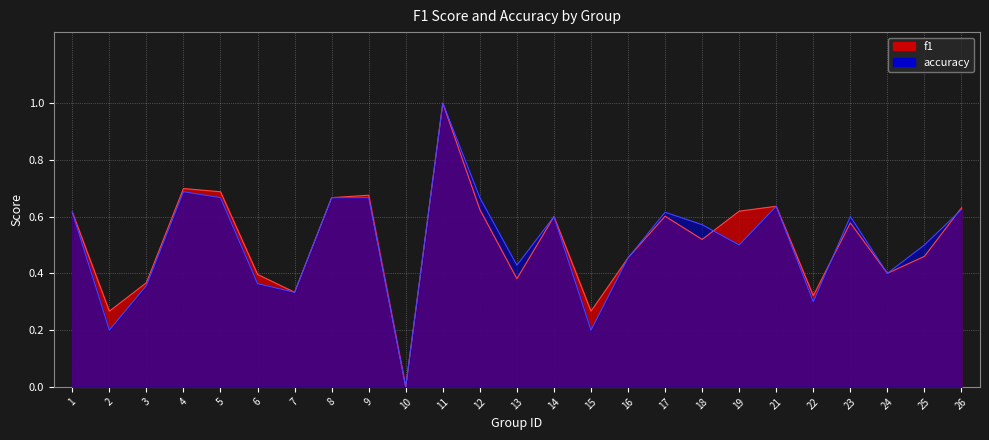

Reading right to left, transcribe all the data shown in this chart.

f1: 26=0.6	25=0.5	24=0.4	23=0.6	22=0.3	21=0.6	19=0.6	18=0.5	17=0.6	16=0.5	15=0.3	14=0.6	13=0.4	12=0.6	11=1.0	10=0.0	9=0.7	8=0.7	7=0.3	6=0.4	5=0.7	4=0.7	3=0.4	2=0.3	1=0.6
accuracy: 26=0.6	25=0.5	24=0.4	23=0.6	22=0.3	21=0.6	19=0.5	18=0.6	17=0.6	16=0.5	15=0.2	14=0.6	13=0.4	12=0.7	11=1.0	10=0.0	9=0.7	8=0.7	7=0.3	6=0.4	5=0.7	4=0.7	3=0.4	2=0.2	1=0.6